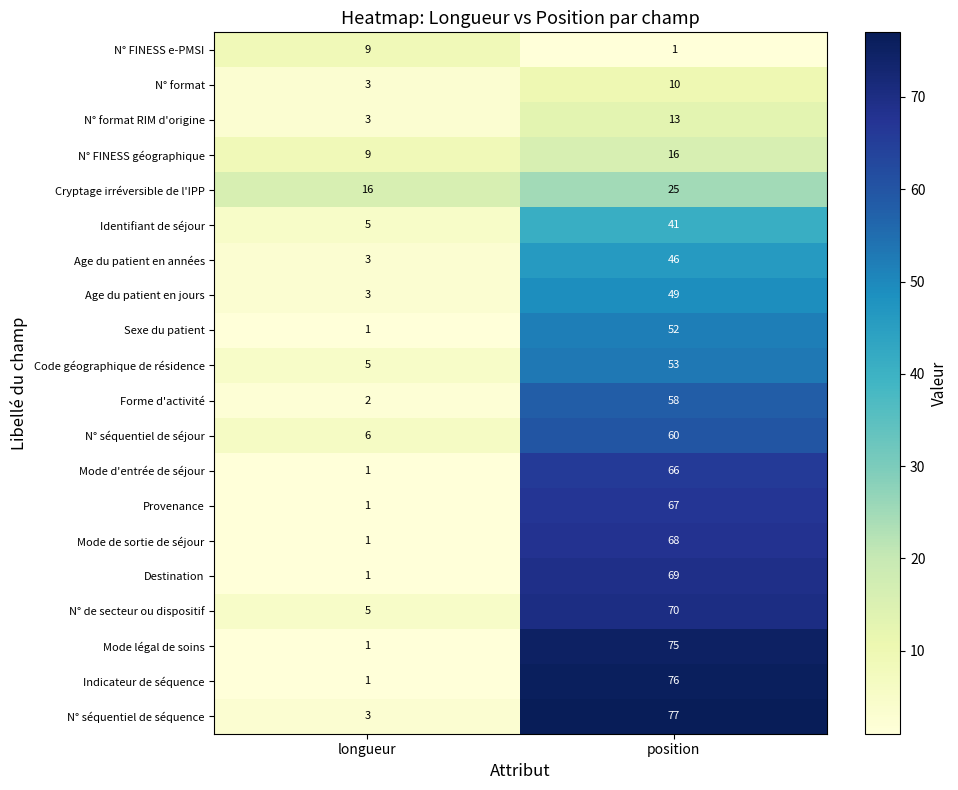

Which series changed the most between longueur and position?

Indicateur de séquence